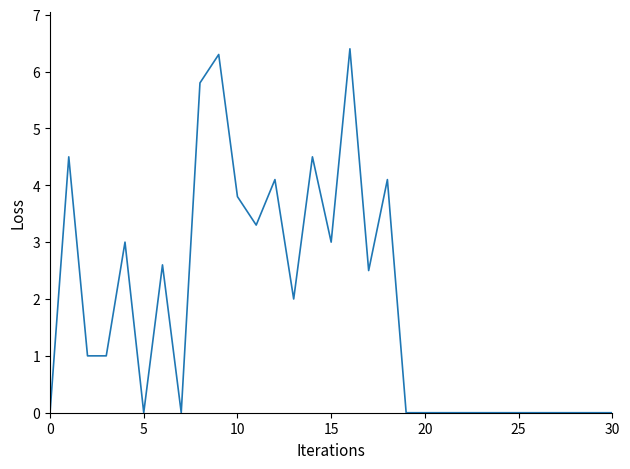

What is the greatest value displayed?

6.4